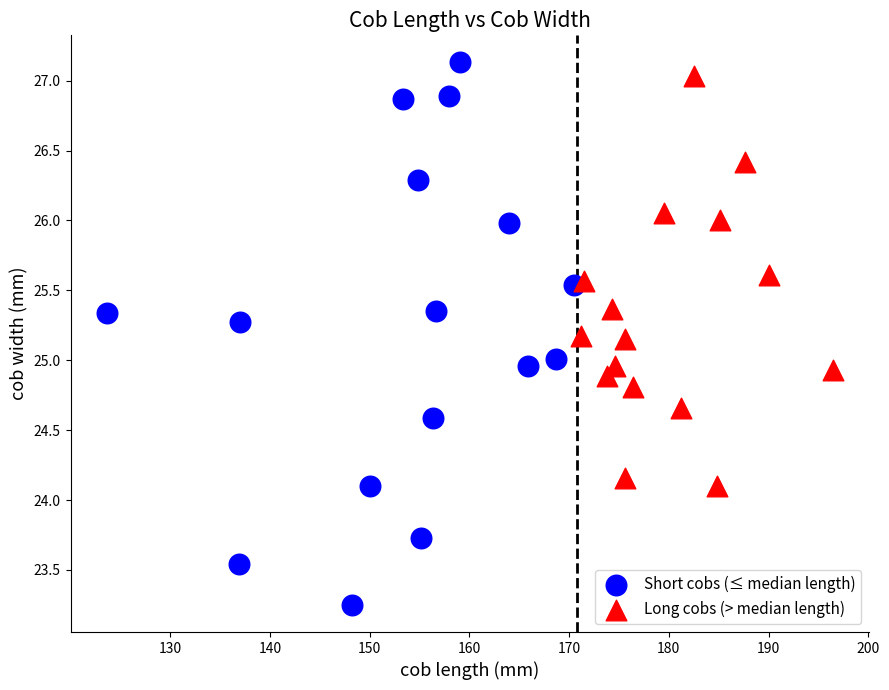

Which series contains the highest Y value?

Short cobs (≤ median length)